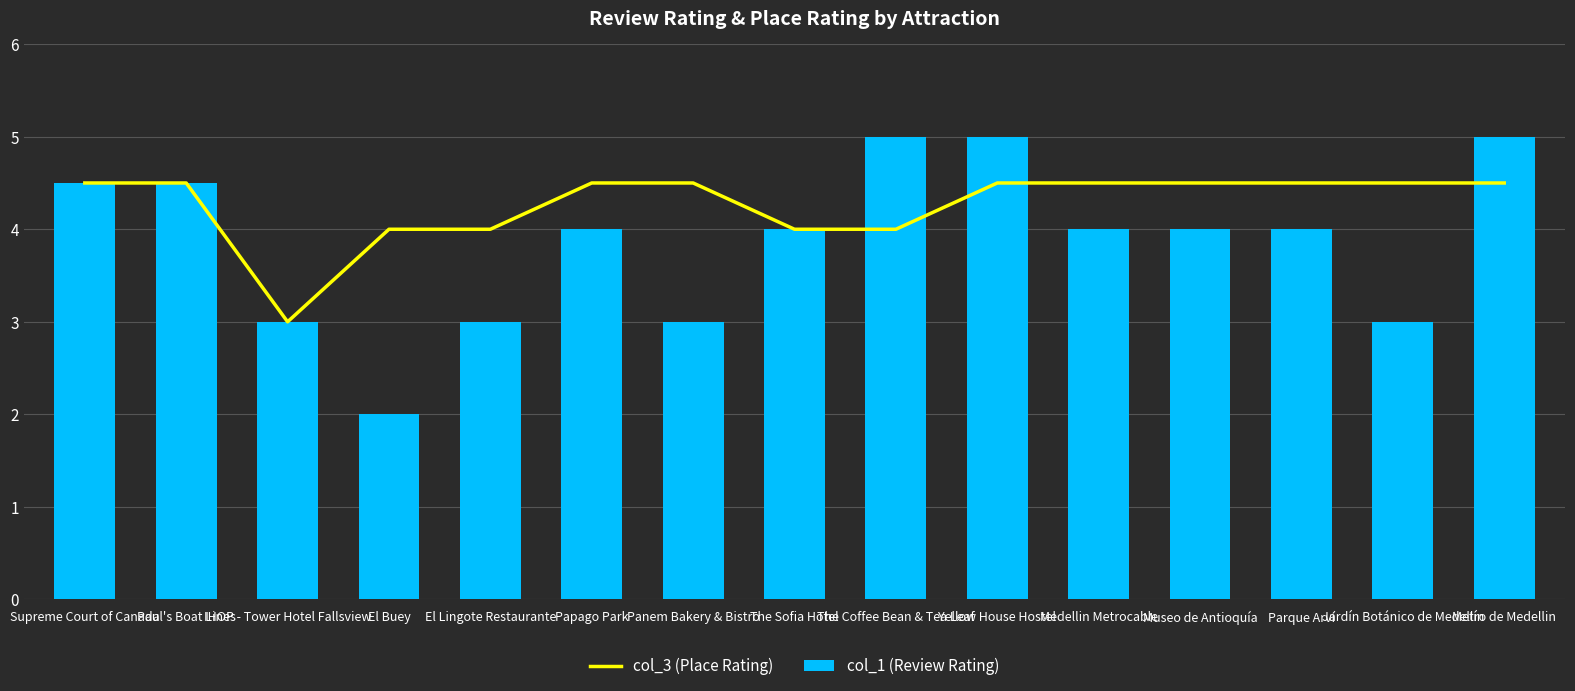

Between El Lingote Restaurante and The Sofia Hotel, which is larger?

El Lingote Restaurante